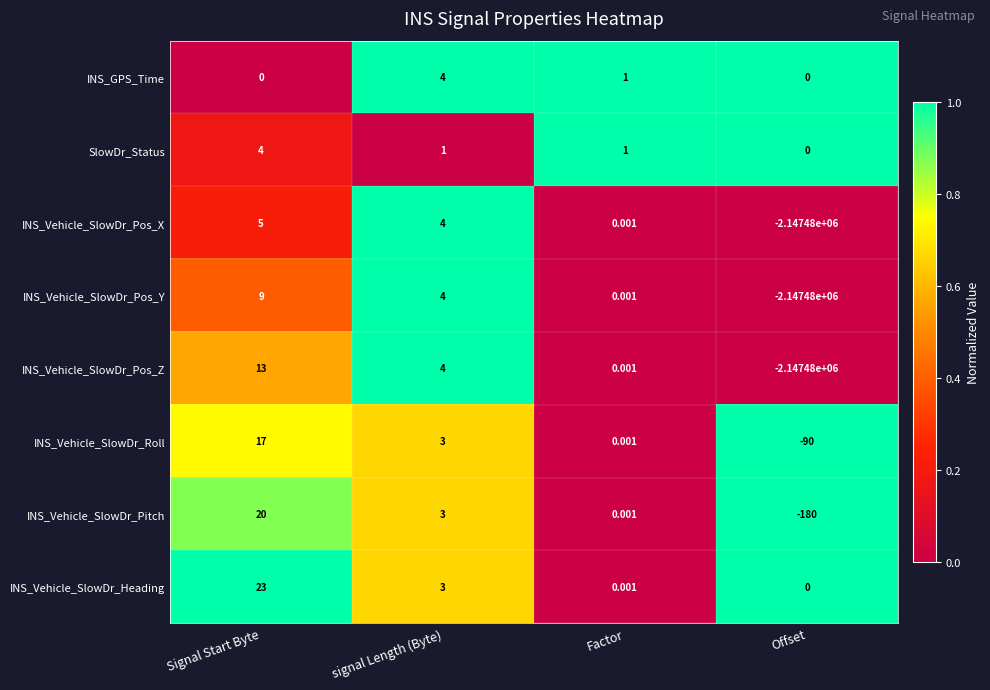

Where does the INS_Vehicle_SlowDr_Heading series first go above 3?

Signal Start Byte